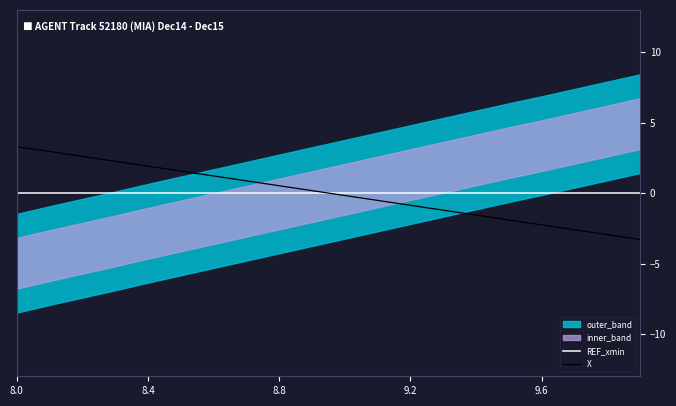

Is this an area chart (filled region under the line)?

No